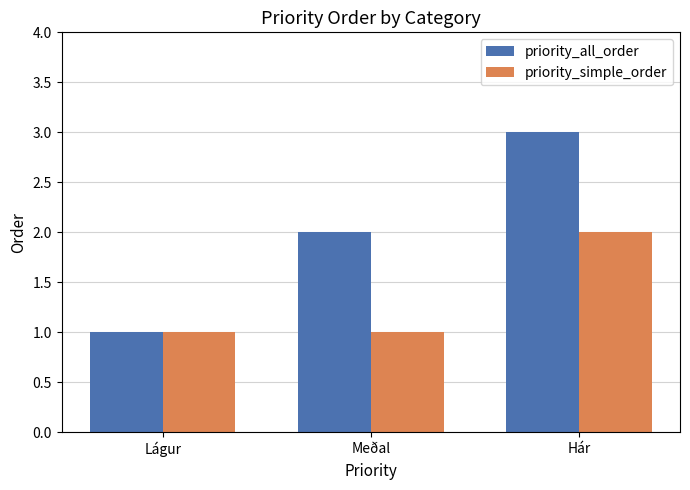

What is the total value across all series at Lágur?

2